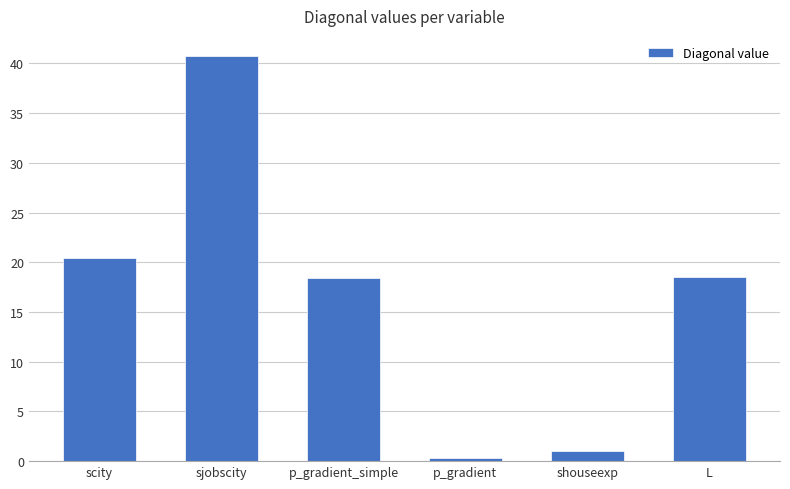

What is the ratio of the value at scity to the value at L?

1.1